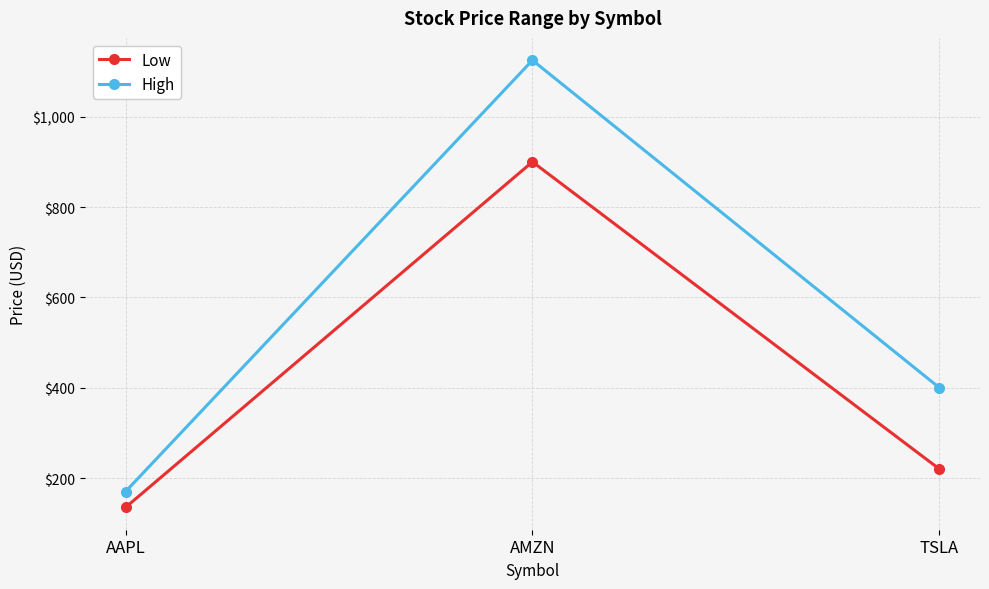

List the series in order of their overall mean, highest first.

High, Low